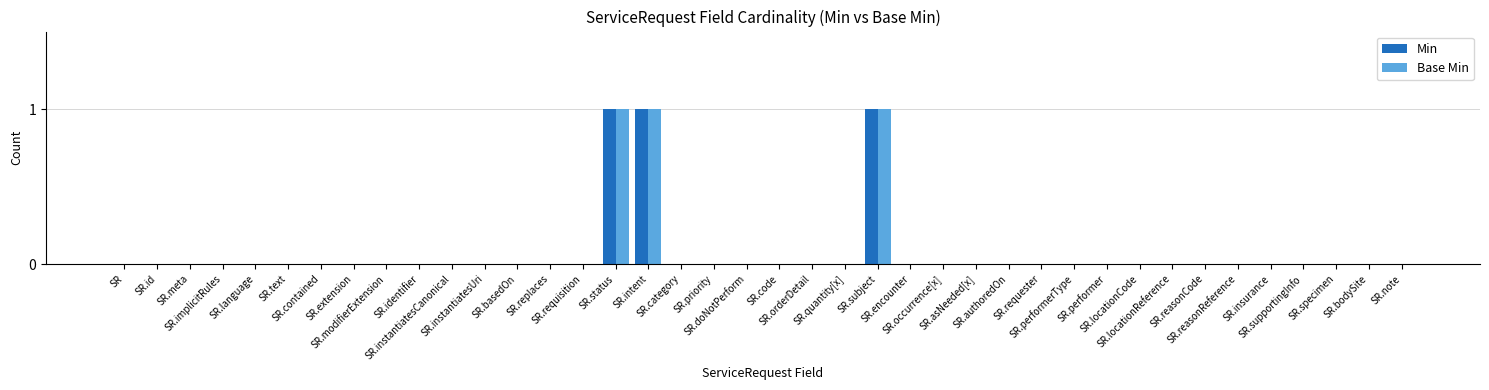

What is the sum of all Base Min values?

3